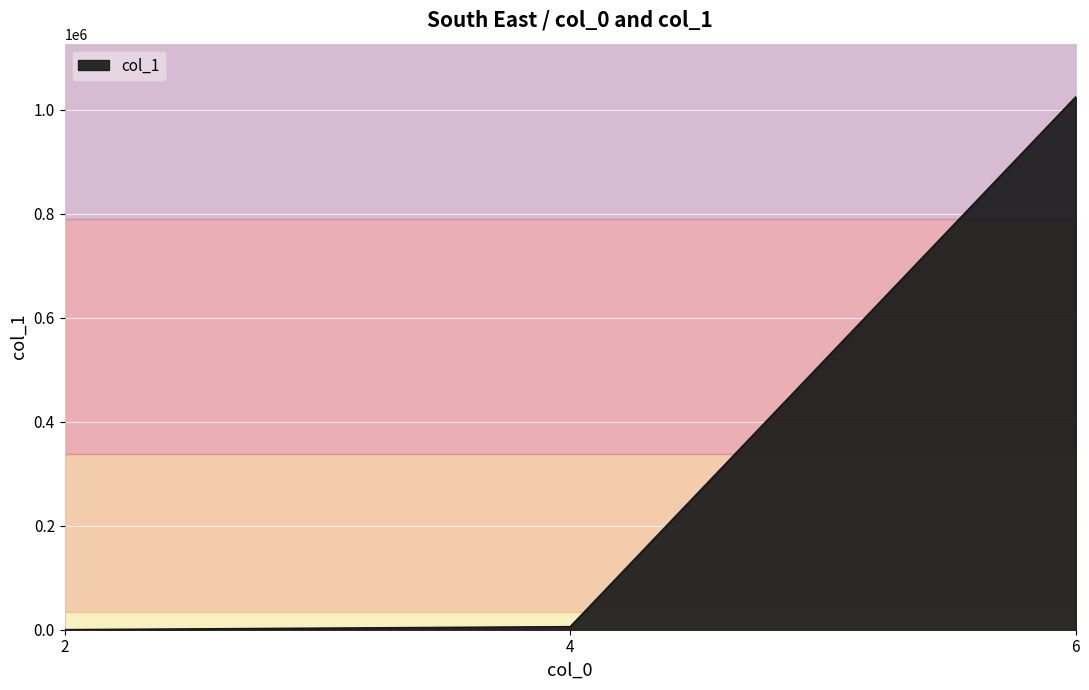

What is the change in value from 2 to 6?

+1024273